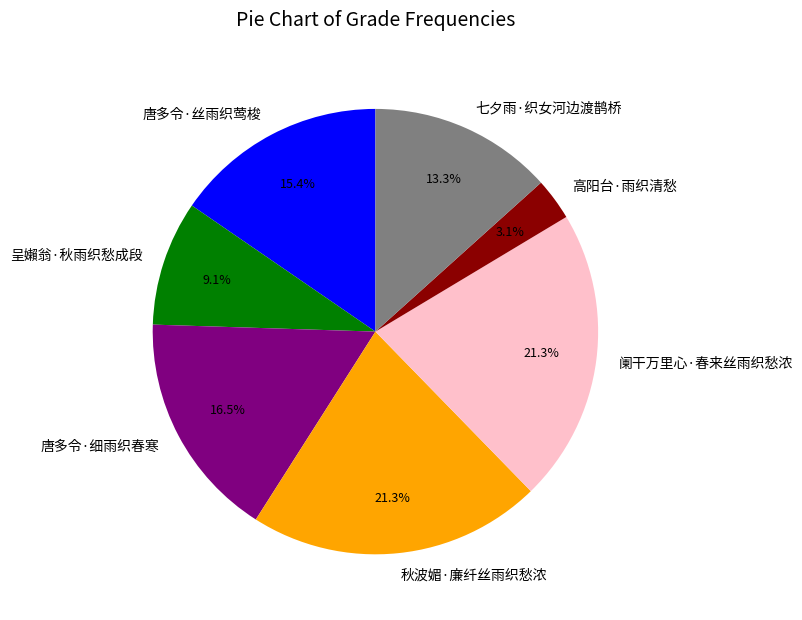

Which category has the smallest portion of the pie?

高阳台·雨织清愁